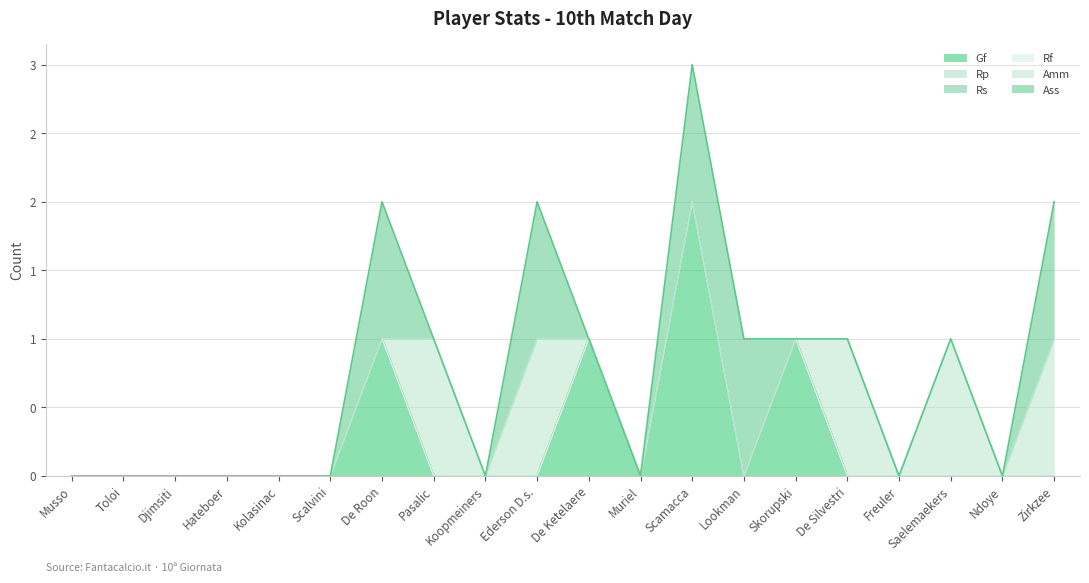

The Rf series shows 0 at Scamacca. True or false?

True